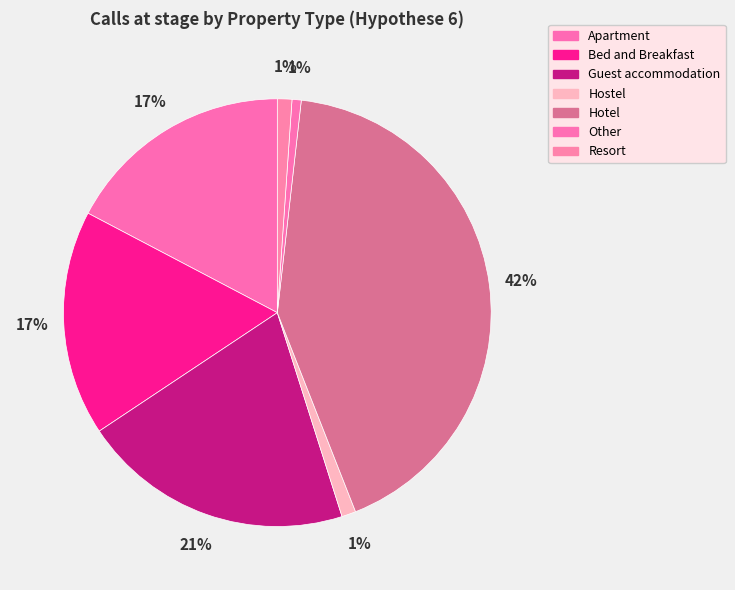

Do Resort and Apartment together represent more than half of the pie?

No